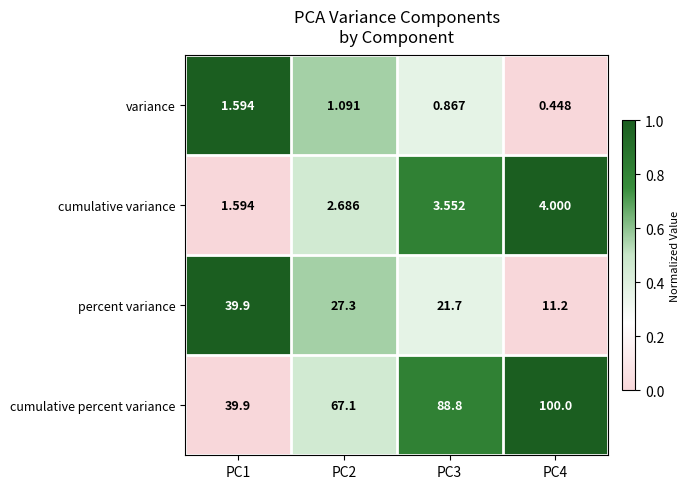

Between PC2 and PC3, which series saw the biggest shift?

cumulative percent variance